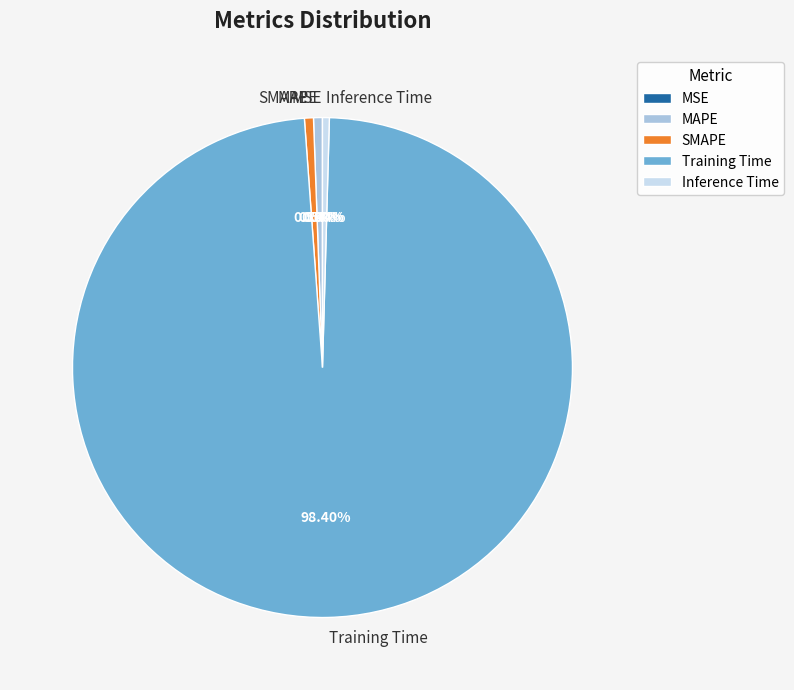

To the nearest percent, what portion does Training Time represent?

98%